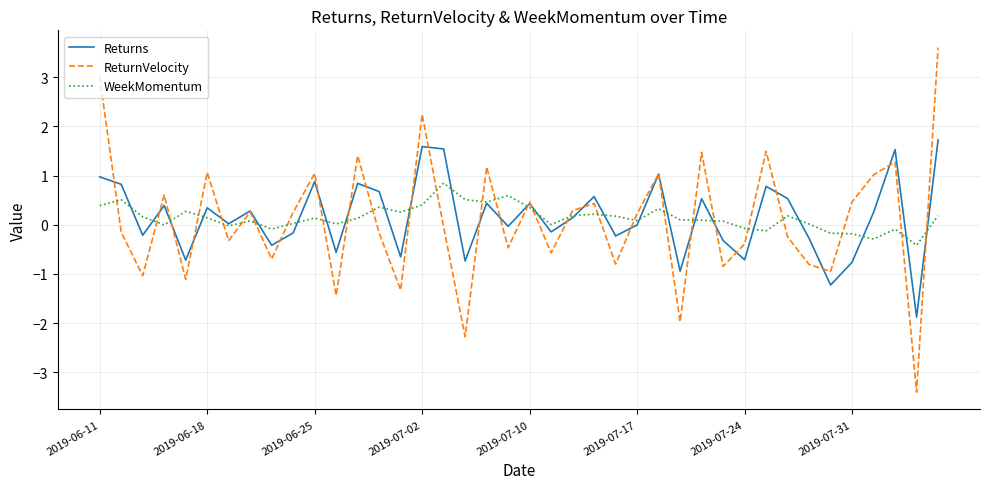

List the series in order of their peak value, lowest first.

WeekMomentum, Returns, ReturnVelocity